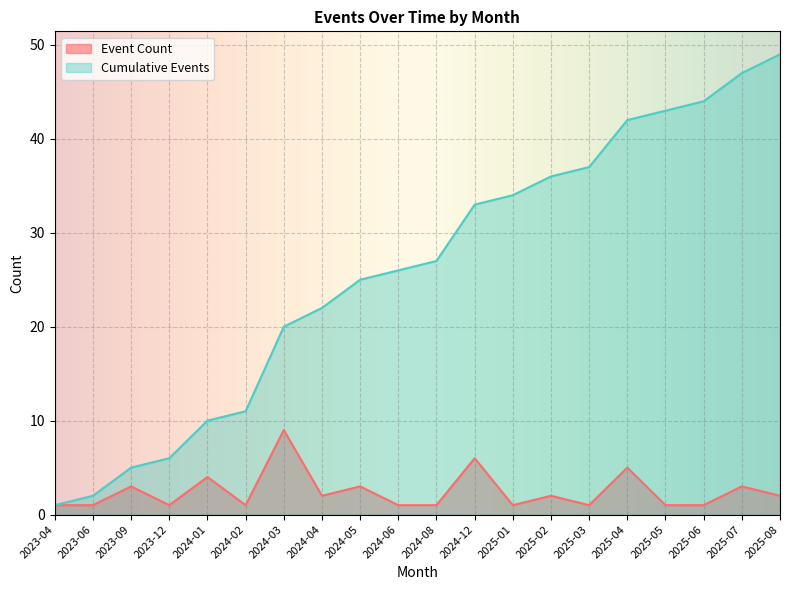

True or false: Event Count and Cumulative Events cross at least once.

False